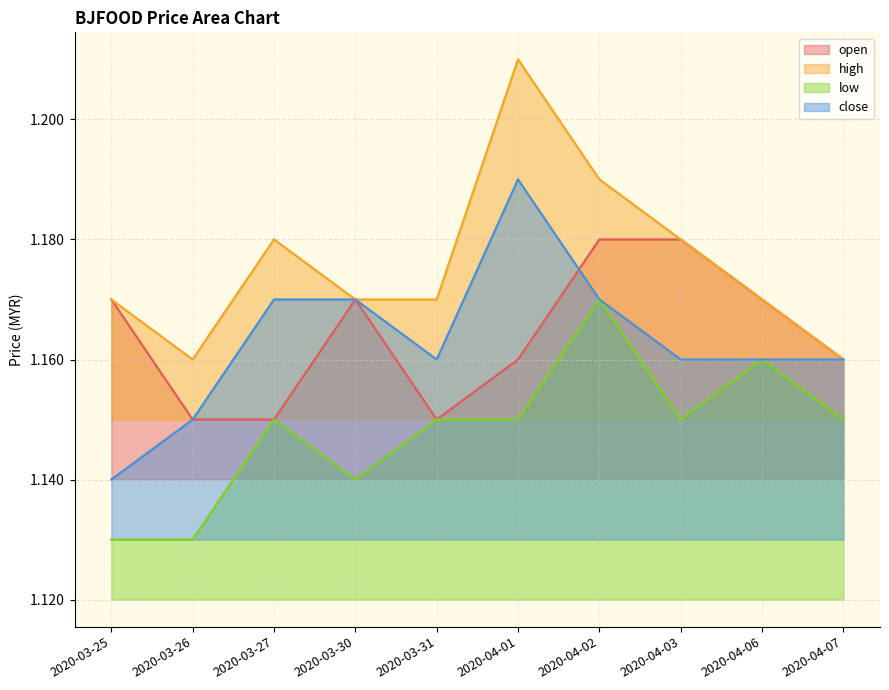

What are all the series names shown in the legend?

open, high, low, close